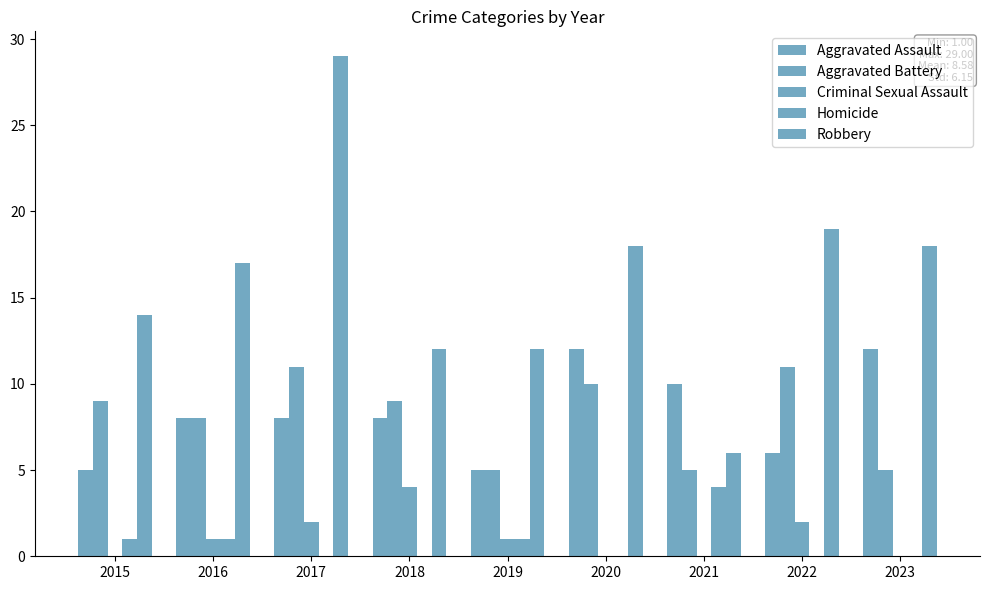

How many series are shown in this chart?

5